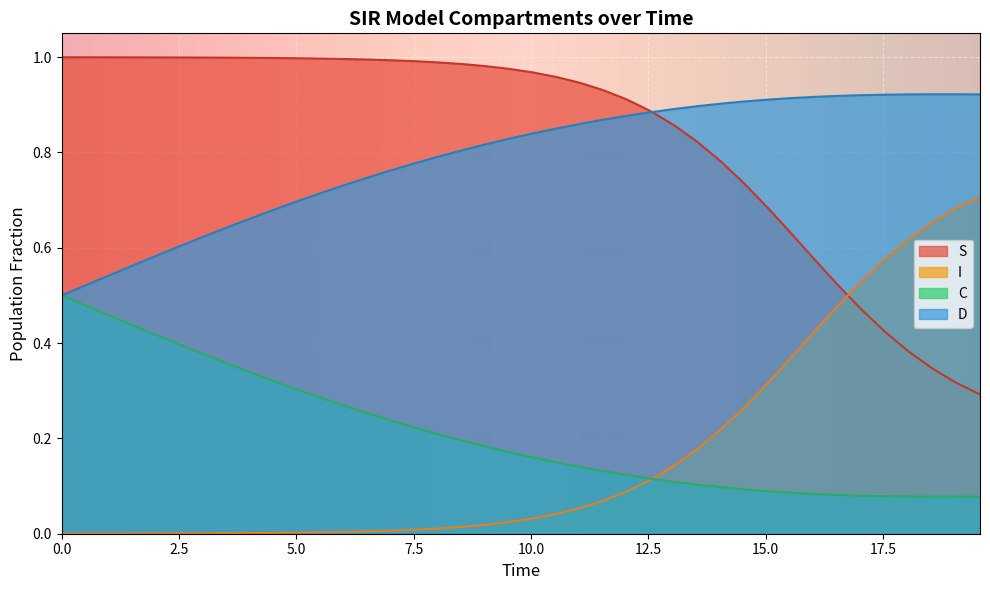

True or false: I and D cross at least once.

False